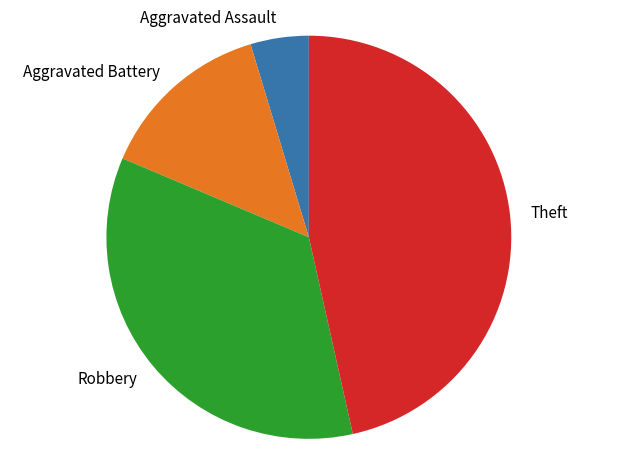

Rank the categories by value from lowest to highest.

Aggravated Assault, Aggravated Battery, Robbery, Theft